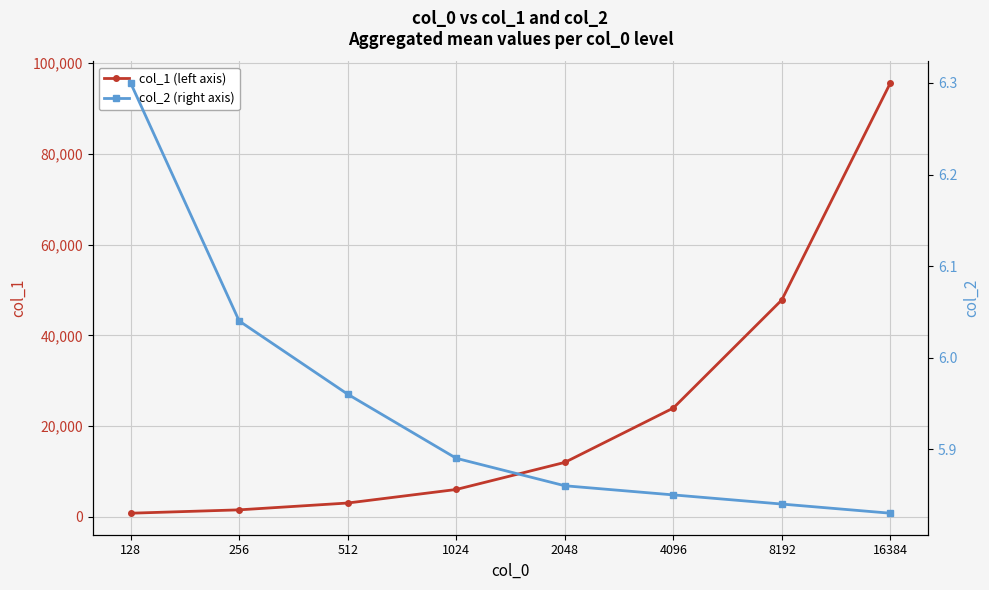

Between 128 and 16384, which series saw the biggest shift?

col_1 (left axis)